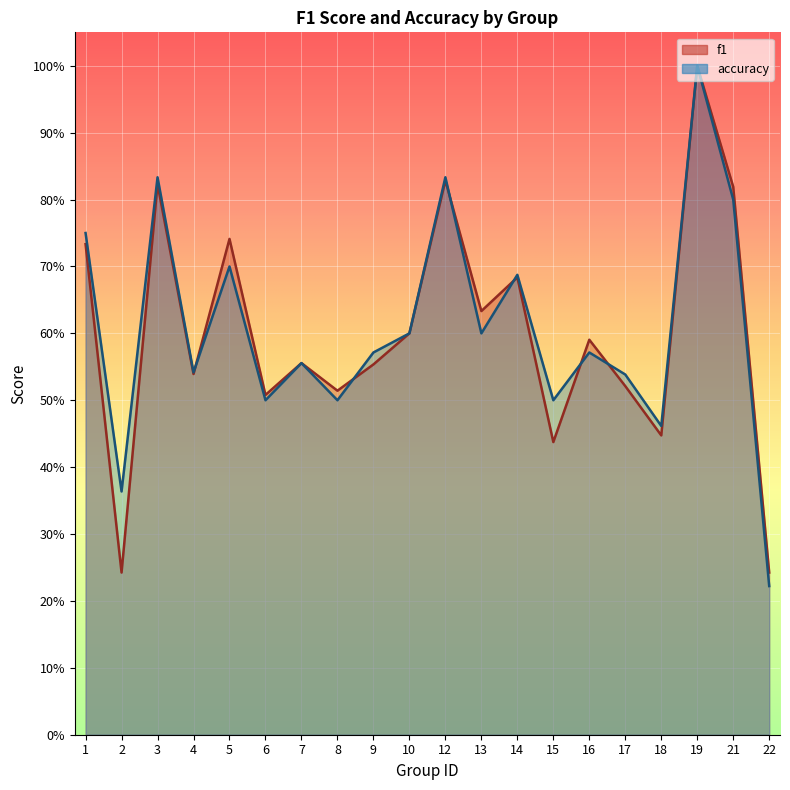

Reading left to right, list all the values displayed in this chart.

f1: 1=0.7	2=0.2	3=0.8	4=0.5	5=0.7	6=0.5	7=0.6	8=0.5	9=0.6	10=0.6	12=0.8	13=0.6	14=0.7	15=0.4	16=0.6	17=0.5	18=0.4	19=1.0	21=0.8	22=0.2
accuracy: 1=0.8	2=0.4	3=0.8	4=0.5	5=0.7	6=0.5	7=0.6	8=0.5	9=0.6	10=0.6	12=0.8	13=0.6	14=0.7	15=0.5	16=0.6	17=0.5	18=0.5	19=1.0	21=0.8	22=0.2